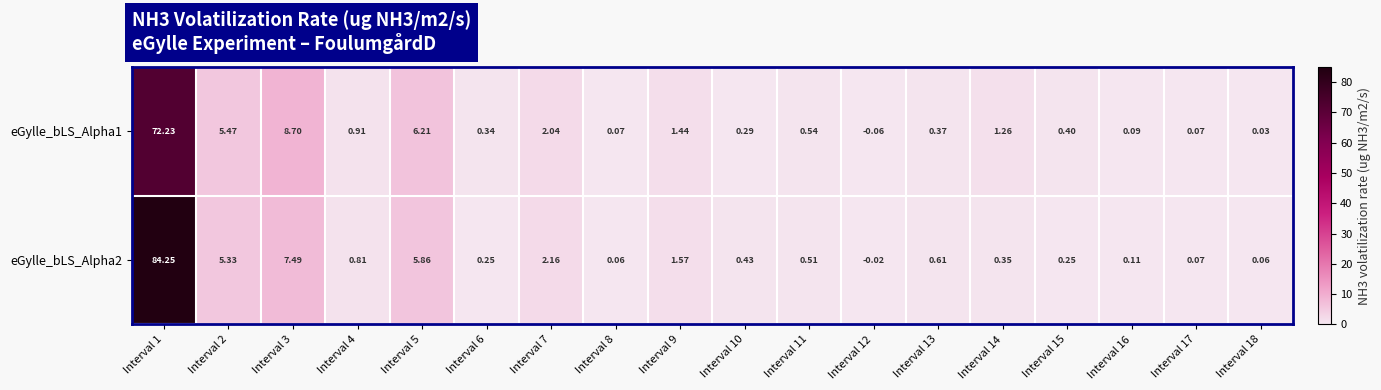

How many data points does each series have?

18